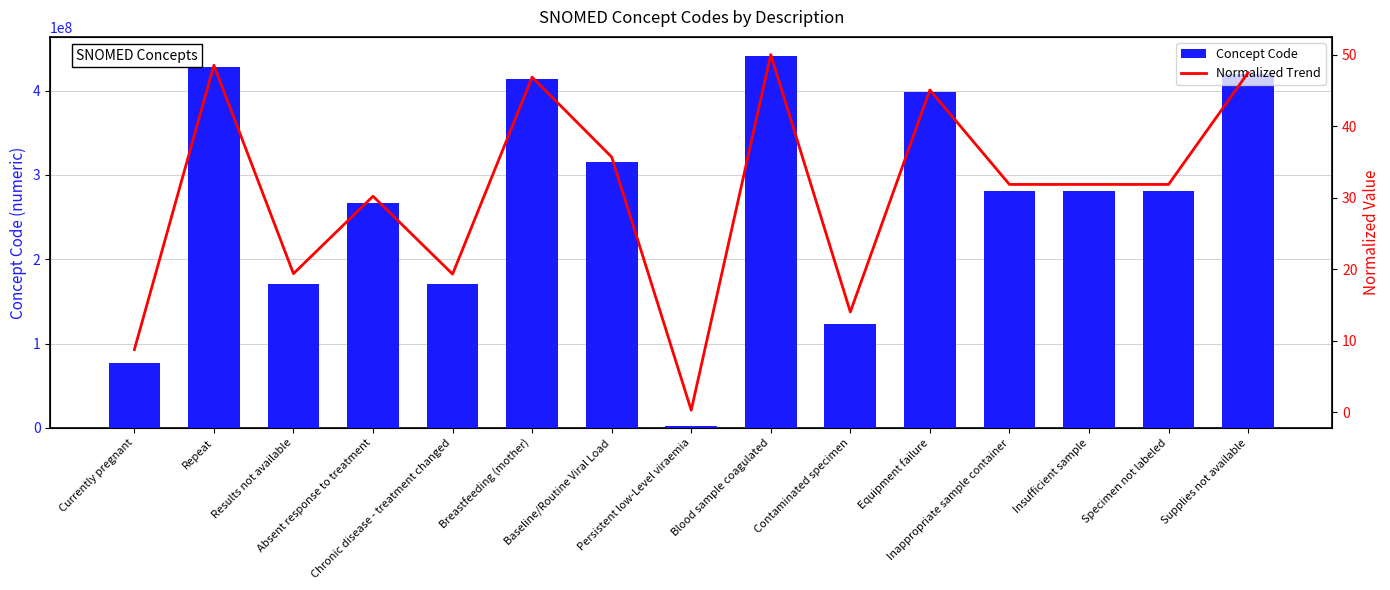

Between Results not available and Breastfeeding (mother), which series saw the biggest shift?

Concept Code